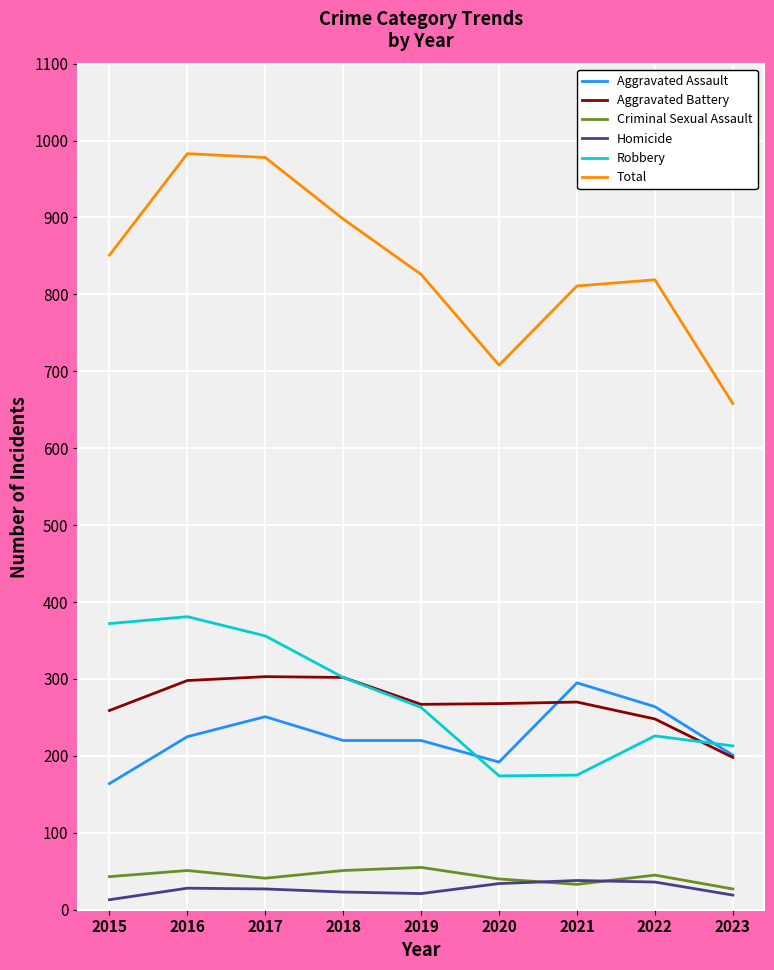

What are all the series names shown in the legend?

Aggravated Assault, Aggravated Battery, Criminal Sexual Assault, Homicide, Robbery, Total